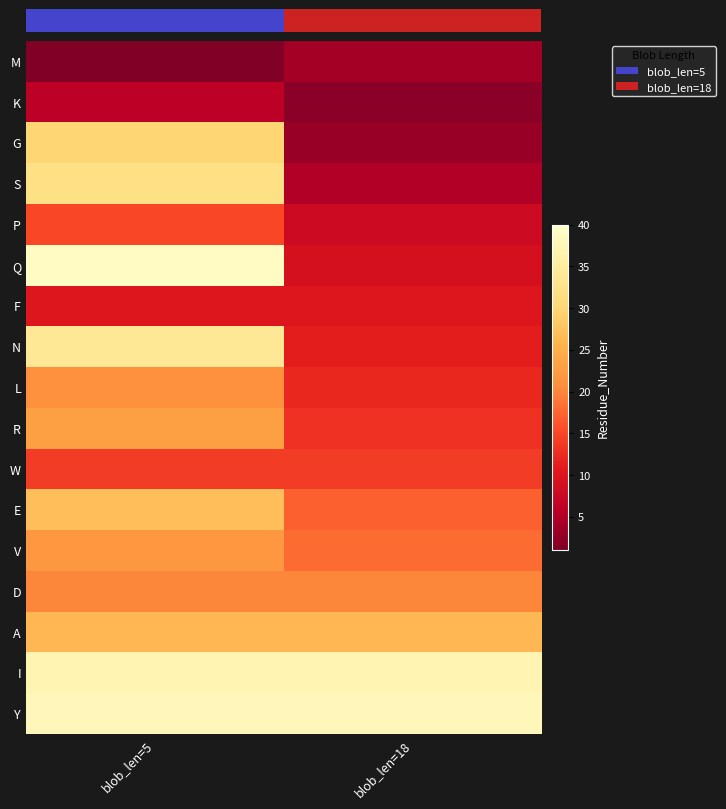

How many data points does each series have?

2